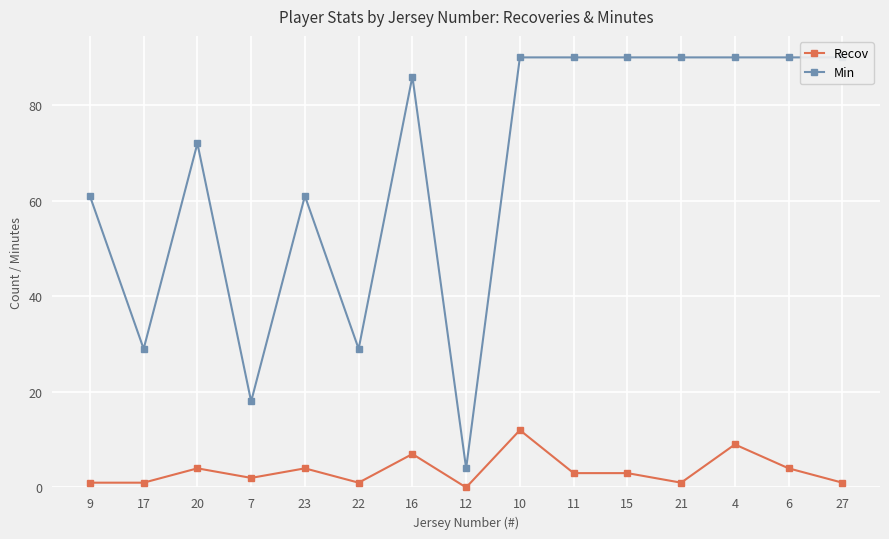

At which label is Min closest to 47?

9